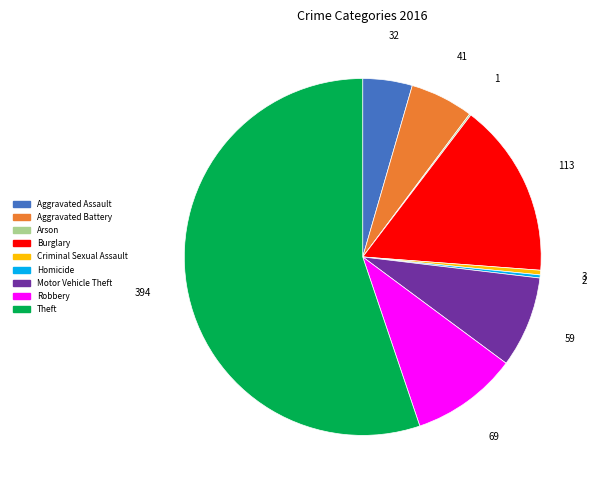

Which slice is the largest?

Theft